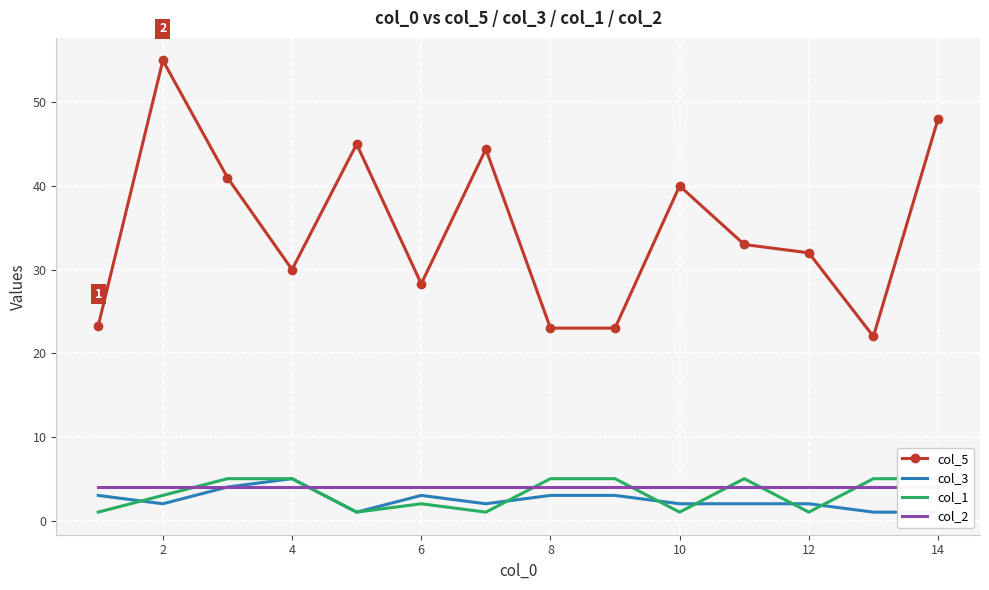

At which category does col_5 reach its first local peak?

2